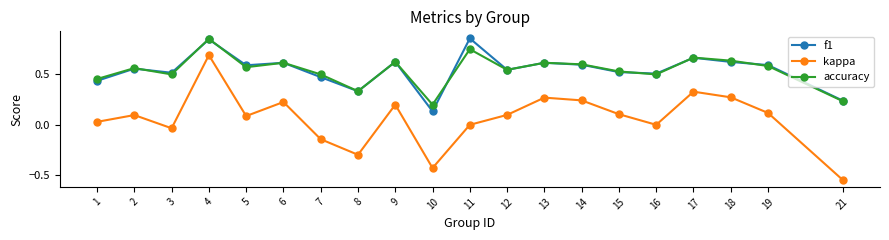

At which category is the sum across all series the highest?

4